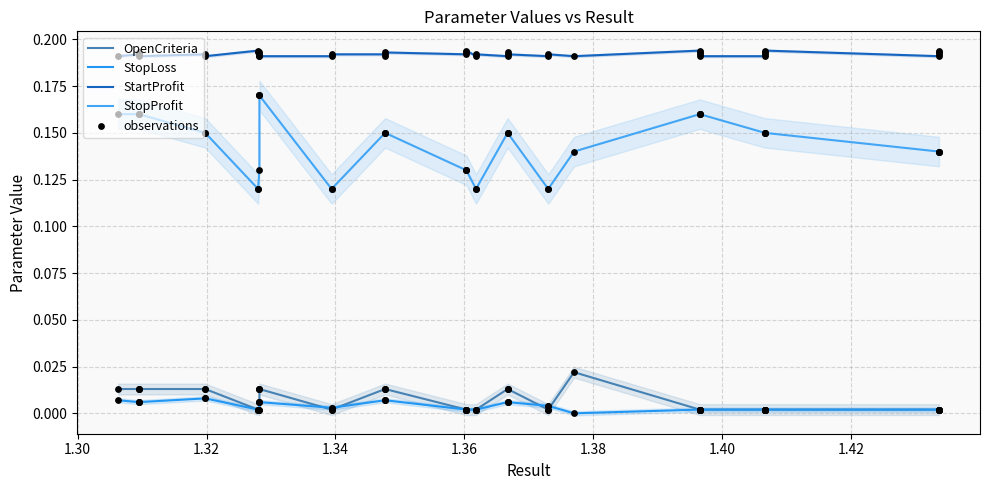

What are all the series names shown in the legend?

OpenCriteria, StopLoss, StartProfit, StopProfit